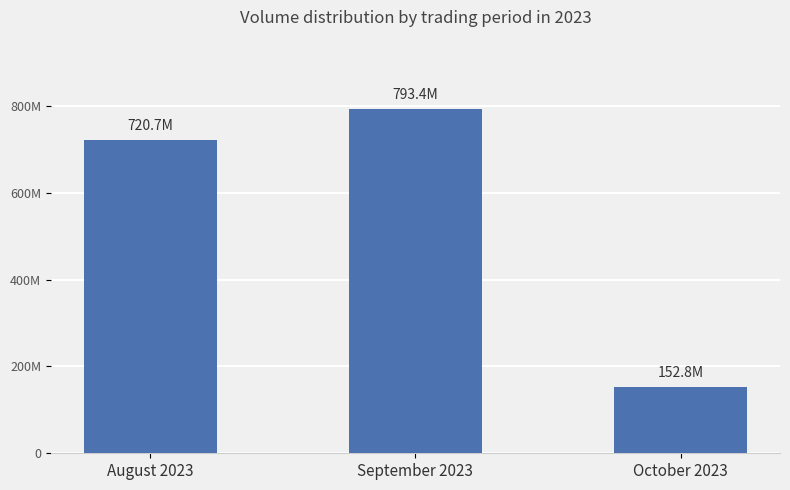

What is the value of the 2nd bar from the left?

793411283